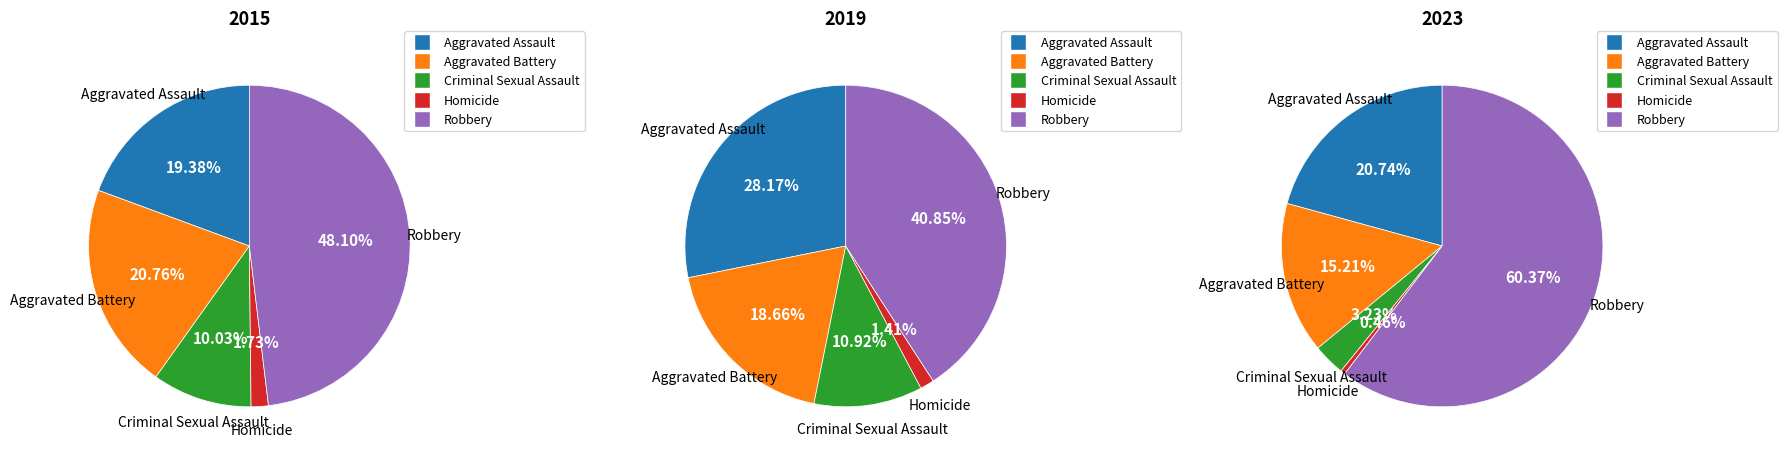

Is it true that Homicide is 1% of the pie?

True